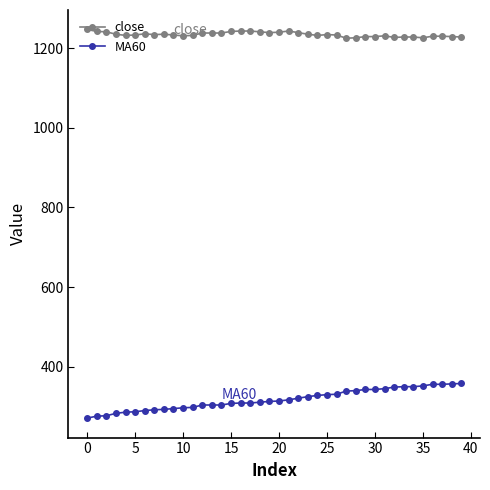

True or false: close and MA60 intersect in this chart.

False